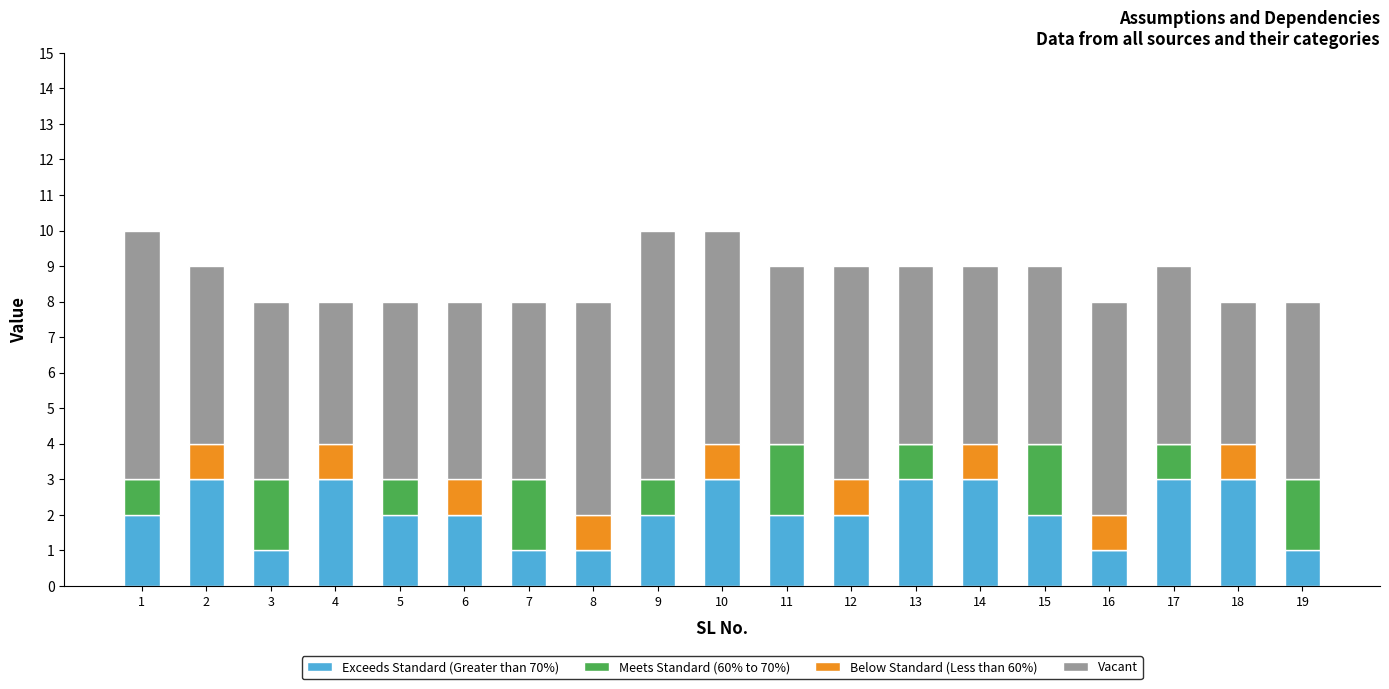

The value of Exceeds Standard (Greater than 70%) at 9 is 2. True or false?

True